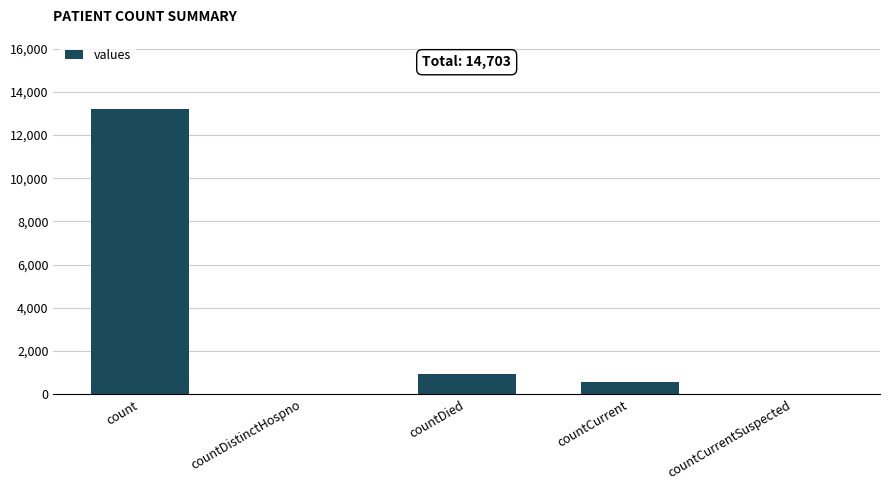

At which label is the value closest to 6602?

countDied